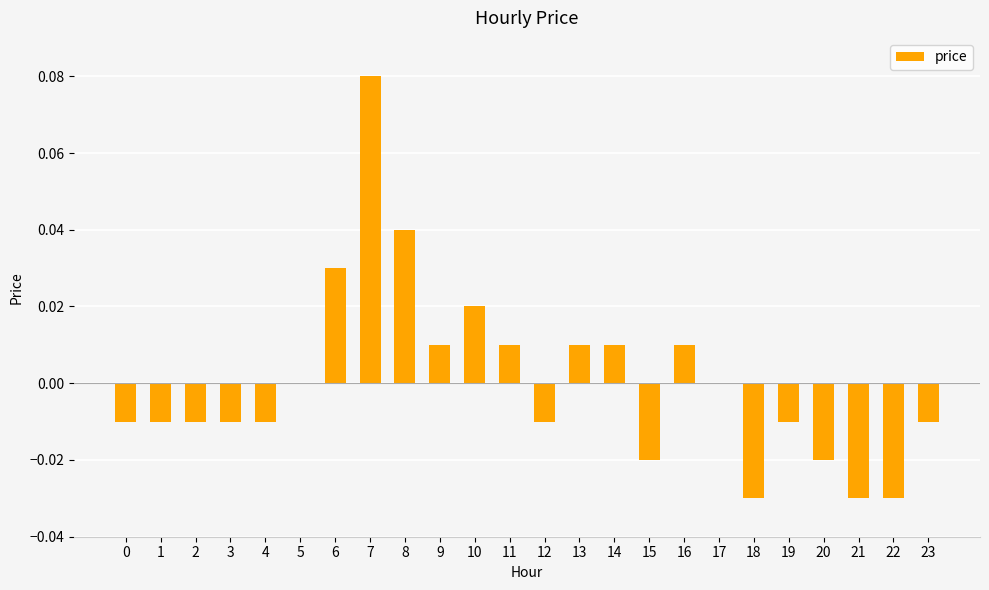

Which has a higher value, 22 or 13?

13